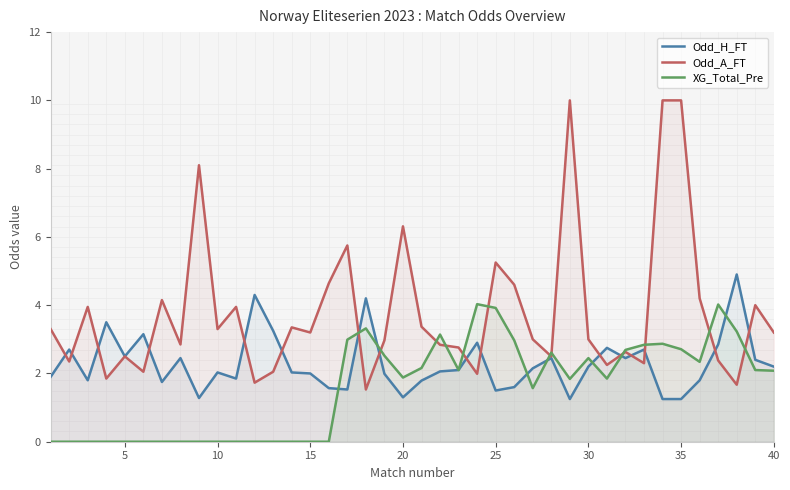

The value of Odd_H_FT at 15 is 1.2. True or false?

False